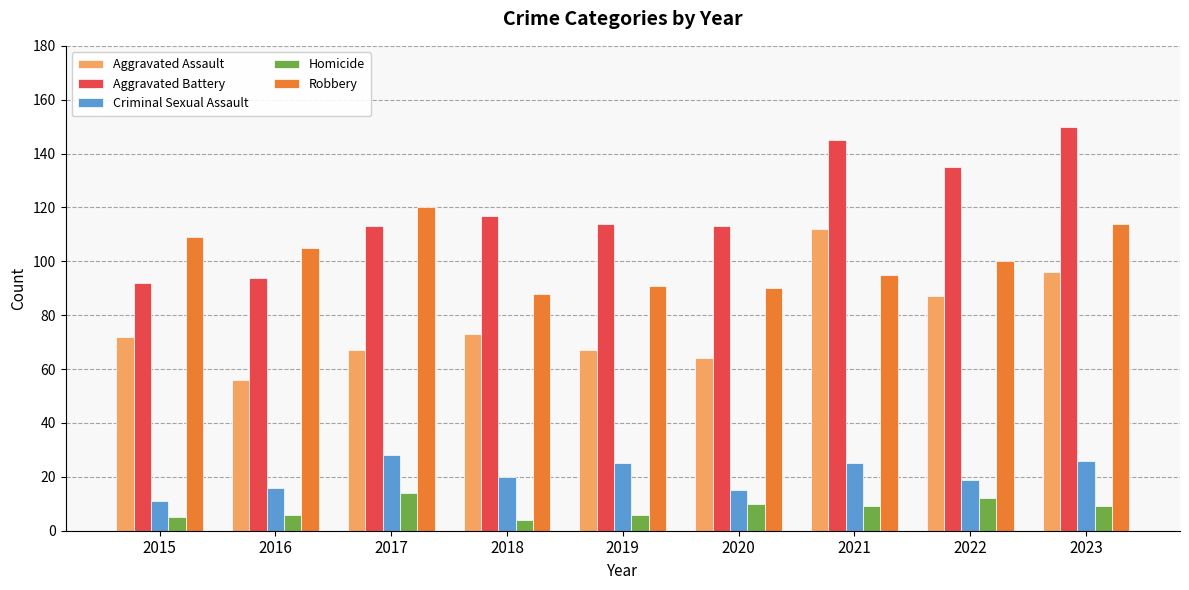

What is the value of the Homicide bar at the 9th from the left?

9